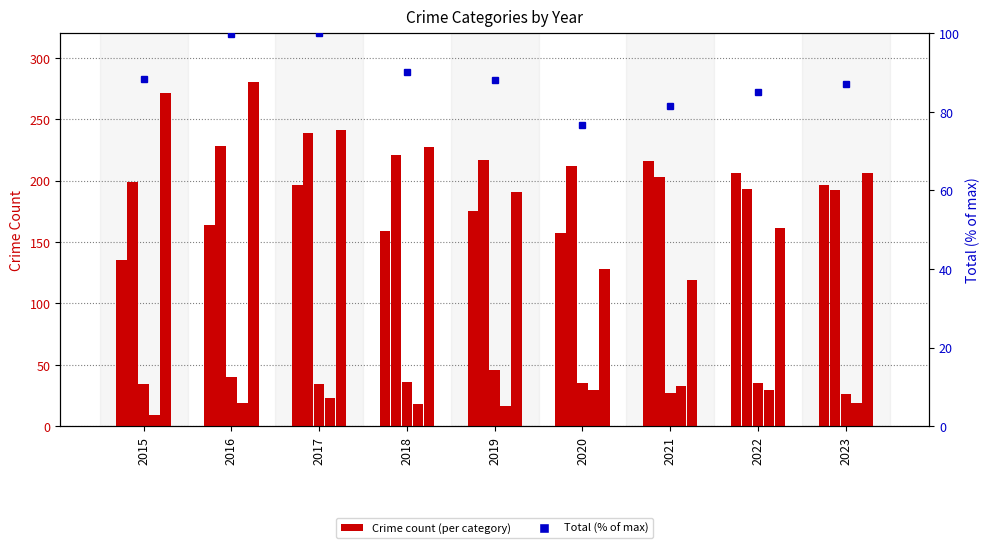

What is the value of the Robbery bar at the 3rd from the left?

241.0